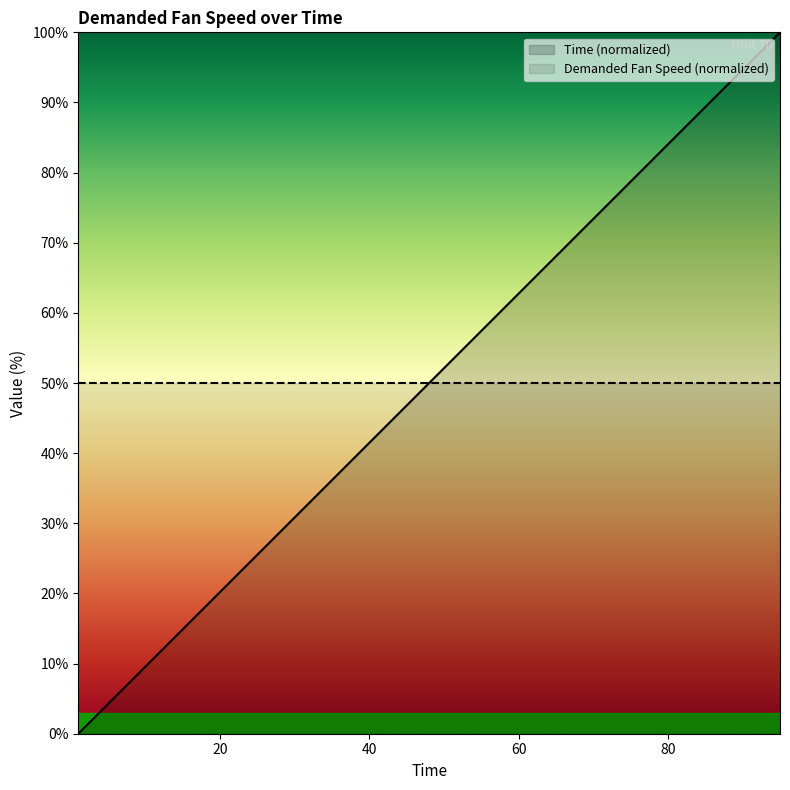

The value at 90 is 94.7. True or false?

True